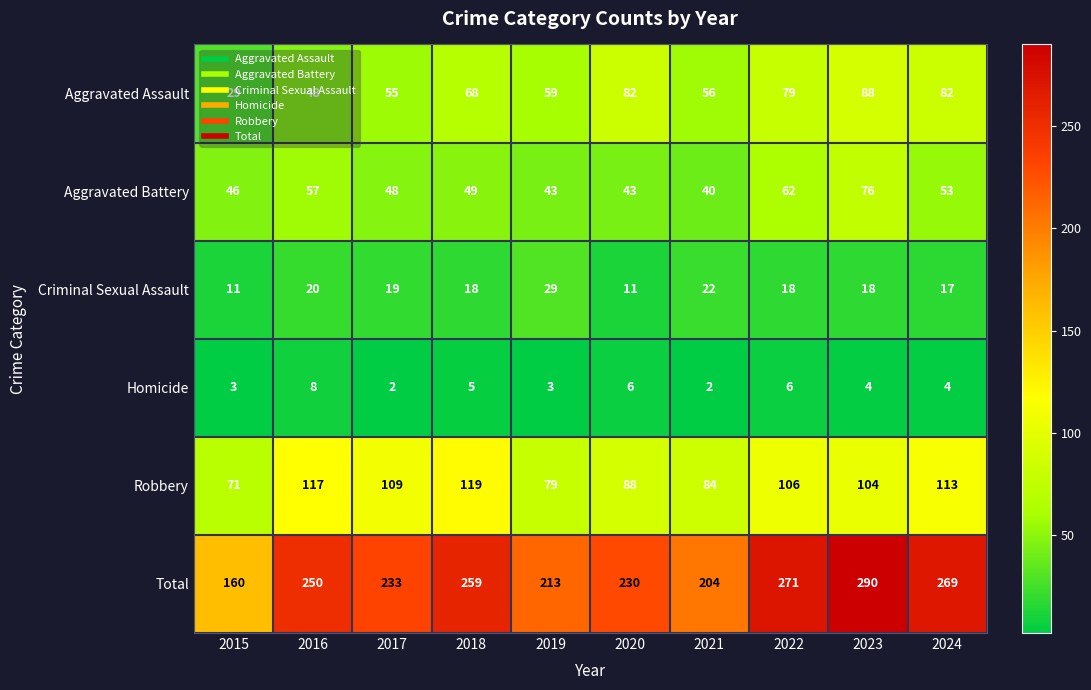

Which category has the highest value across all series?

2023